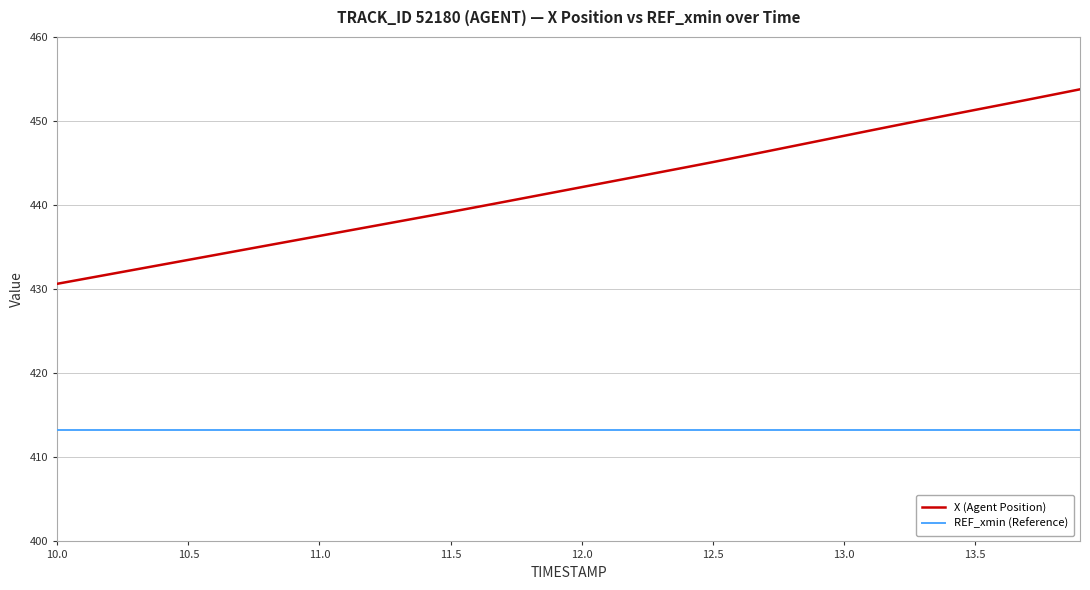

True or false: REF_xmin (Reference) and X (Agent Position) cross at least once.

False